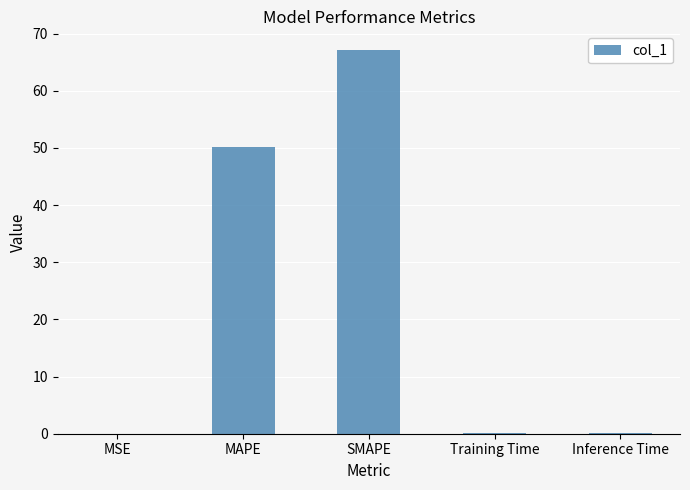

What is the sum of all values?

117.7